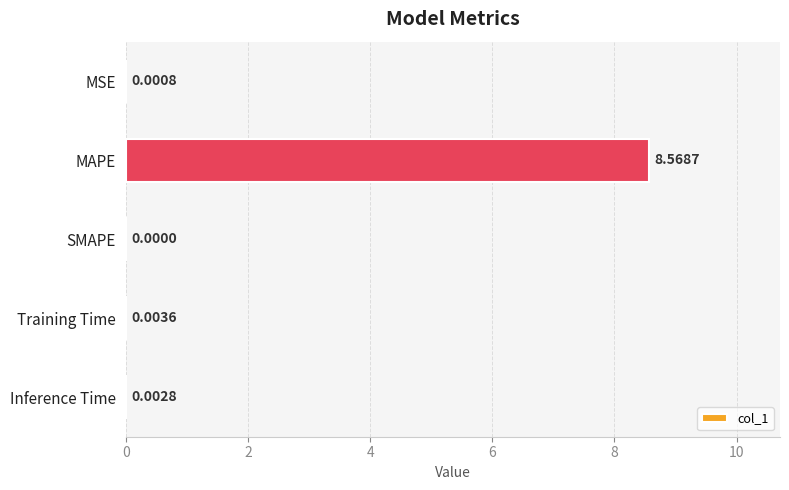

Are the bars horizontal?

Yes